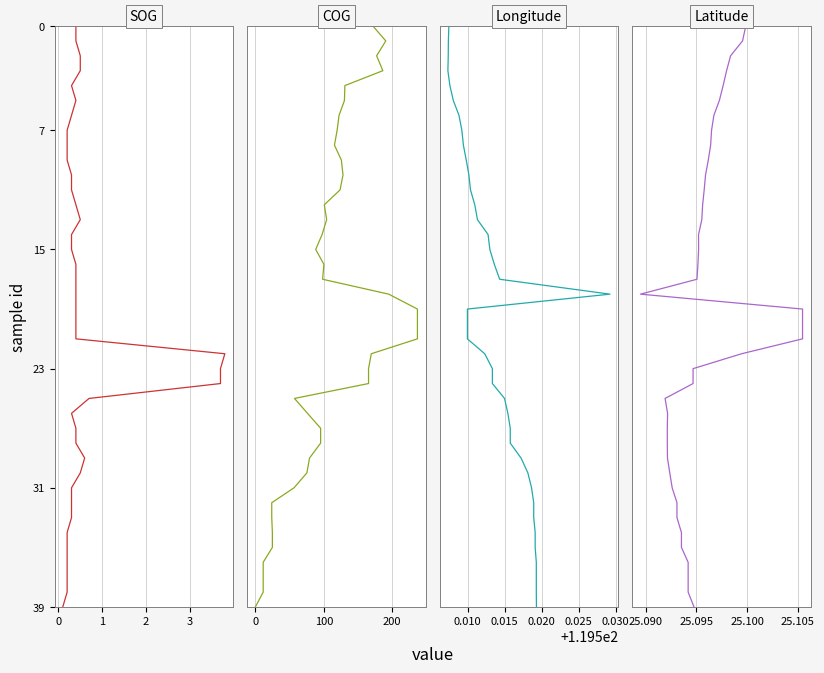

Reading right to left, list all the values displayed in this chart.

SOG: 39	38	37	36	35	34	33	32	31	30	29	28	27	26	25	24	23	22	21	20	19	18	17	16	15	14	13	12	11	10	9	8	7	6	5	4	3	2	1	0
COG: 39	38	37	36	35	34	33	32	31	30	29	28	27	26	25	24	23	22	21	20	19	18	17	16	15	14	13	12	11	10	9	8	7	6	5	4	3	2	1	0
Longitude: 39	38	37	36	35	34	33	32	31	30	29	28	27	26	25	24	23	22	21	20	19	18	17	16	15	14	13	12	11	10	9	8	7	6	5	4	3	2	1	0
Latitude: 39	38	37	36	35	34	33	32	31	30	29	28	27	26	25	24	23	22	21	20	19	18	17	16	15	14	13	12	11	10	9	8	7	6	5	4	3	2	1	0